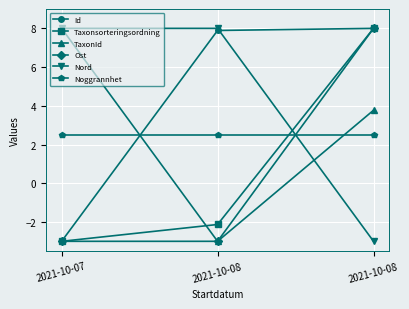

What are all the series names shown in the legend?

Id, Taxonsorteringsordning, TaxonId, Ost, Nord, Noggrannhet